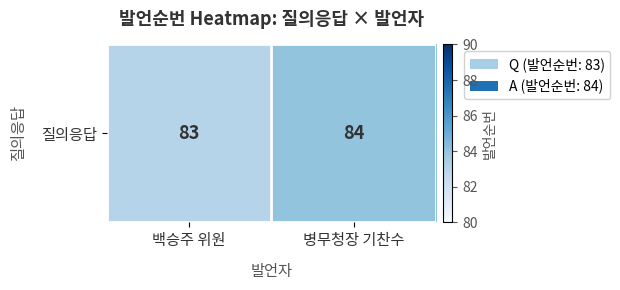

Reading right to left, extract all data points from this chart.

병무청장 기찬수=84	백승주 위원=83